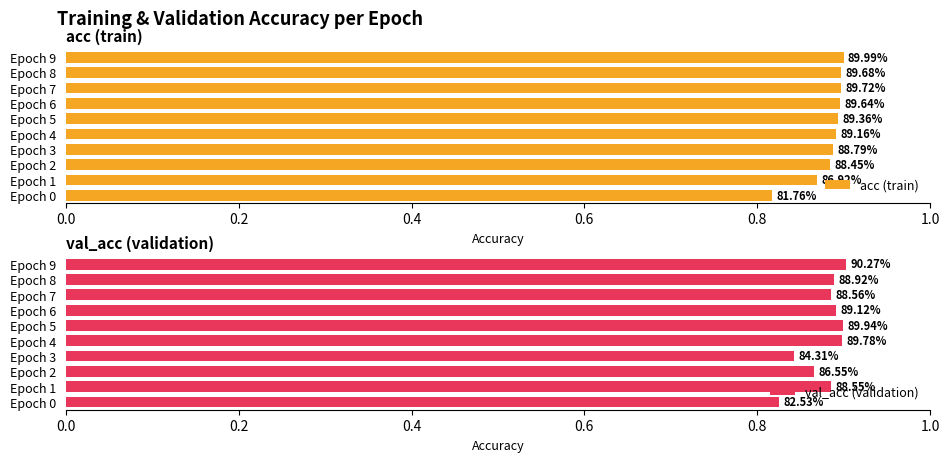

What is the value of the val_acc (validation) bar at the 7th from the left?

0.9